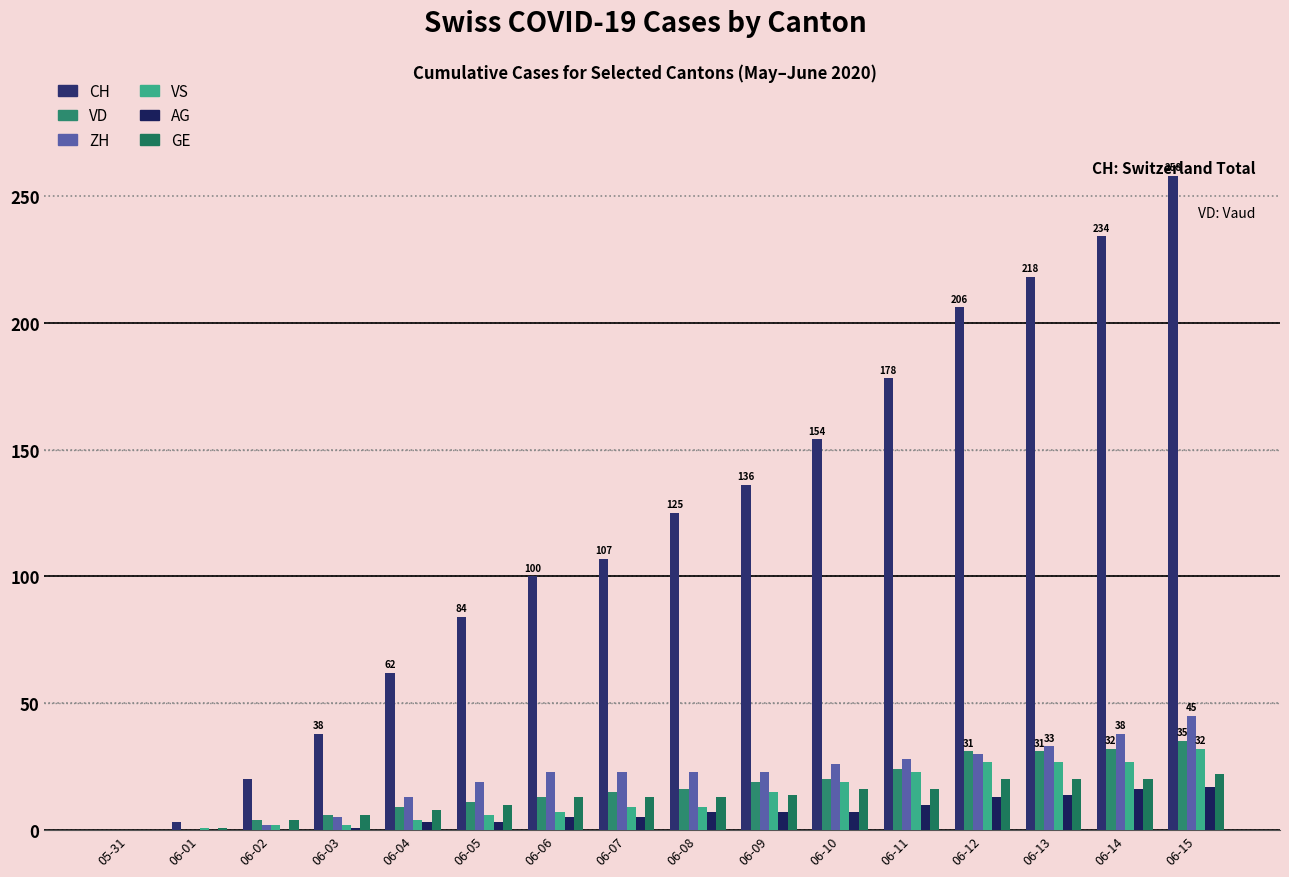

Which series has the largest total across all categories?

CH